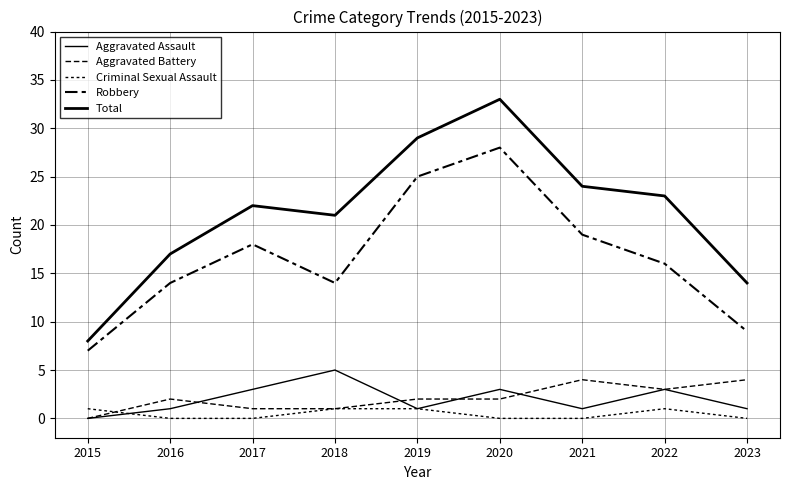

True or false: Aggravated Assault and Robbery cross at least once.

False